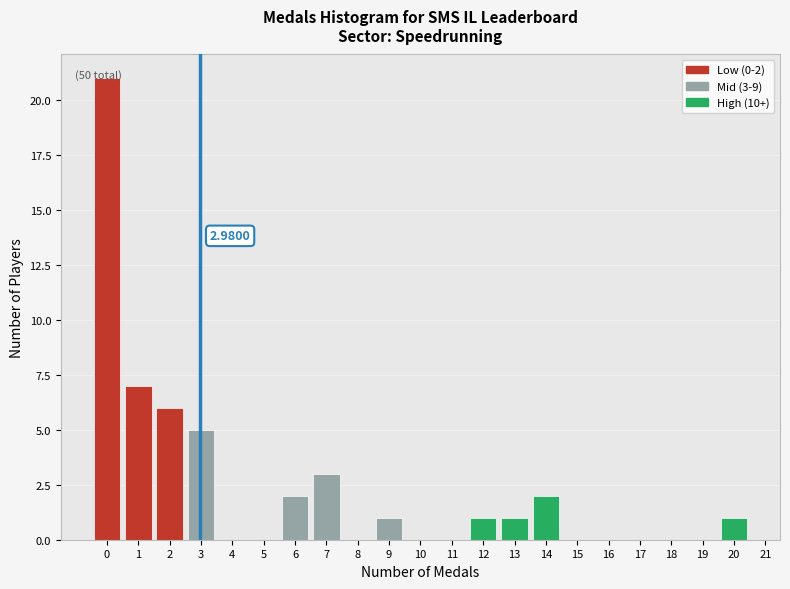

Over which range of the x-axis is the bar tallest?

-0.5 to 0.5